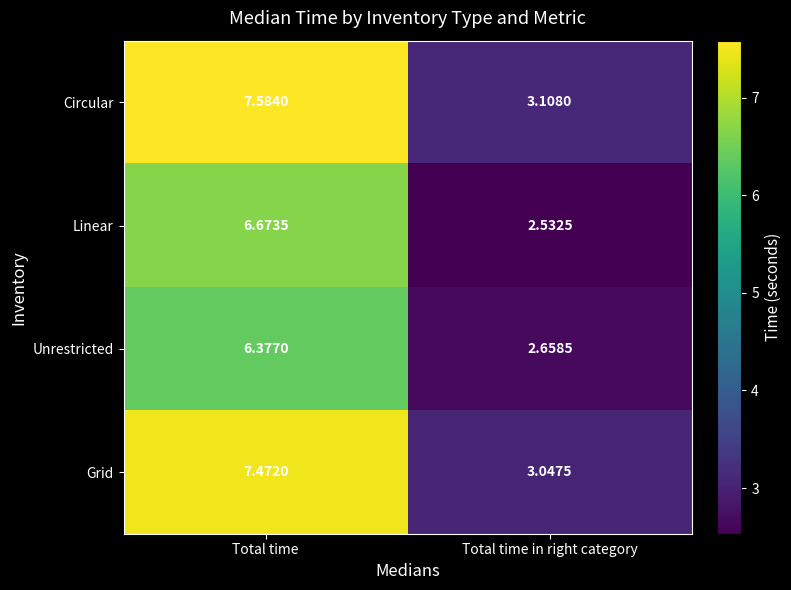

At which label does Linear reach its peak?

Total time